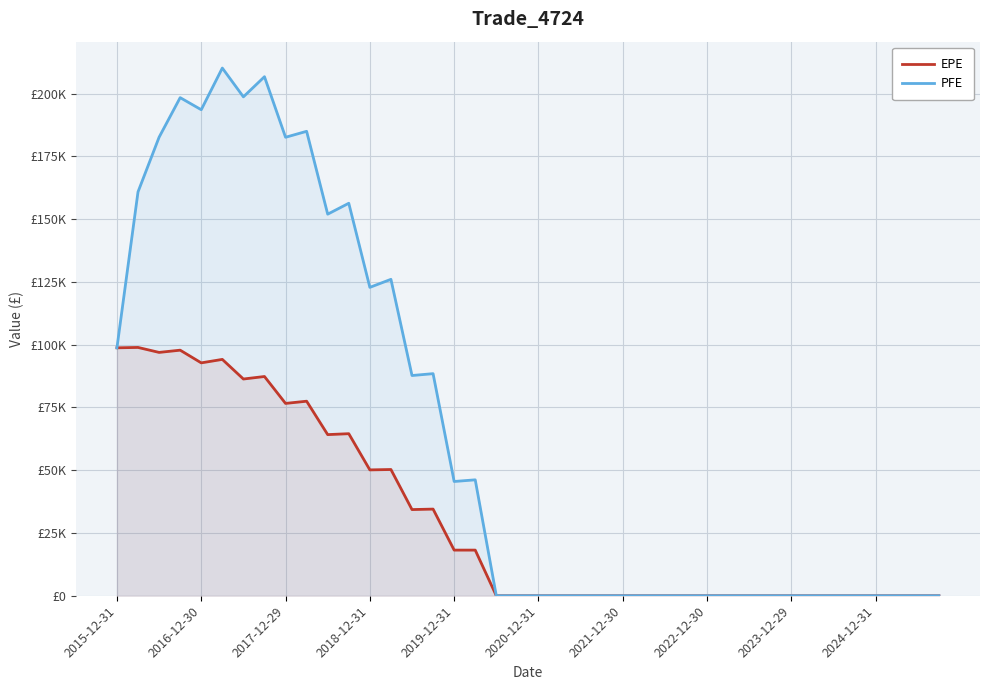

What is the difference between the second highest and second lowest values in the PFE series?

206728.0